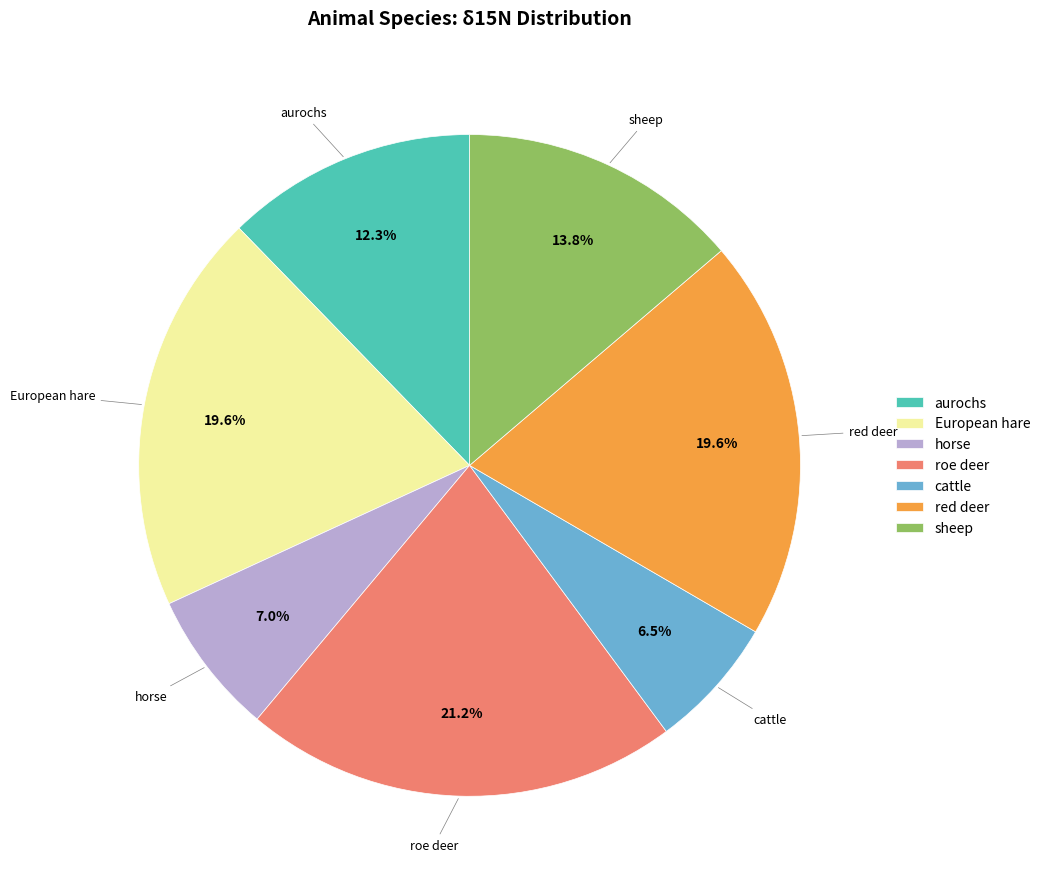

To the nearest percent, what is the difference between the largest and smallest slice percentages?

15%